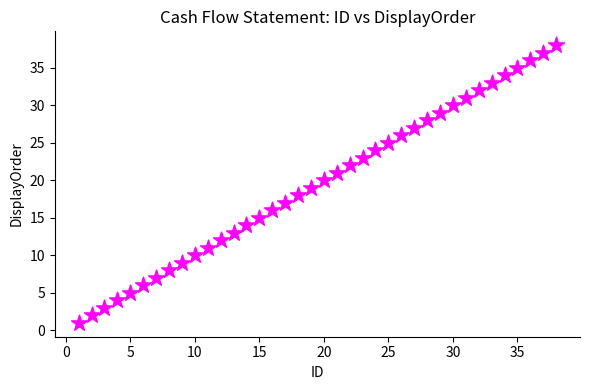

What is the range of Y values (max minus min)?

37